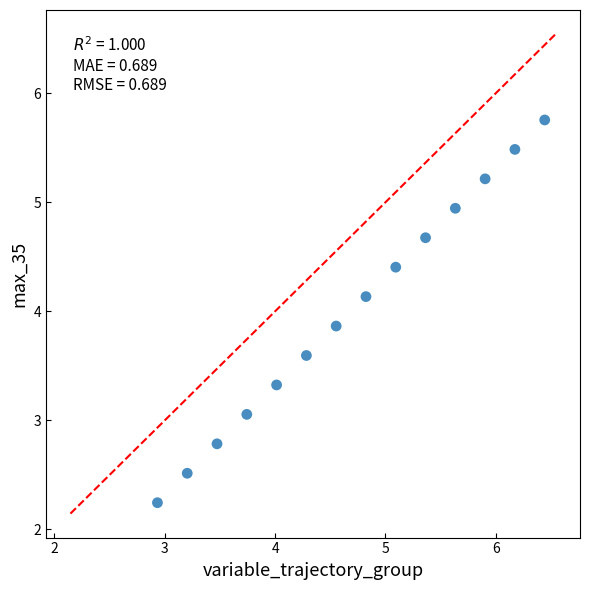

What is the range of Y values (max minus min)?

3.5